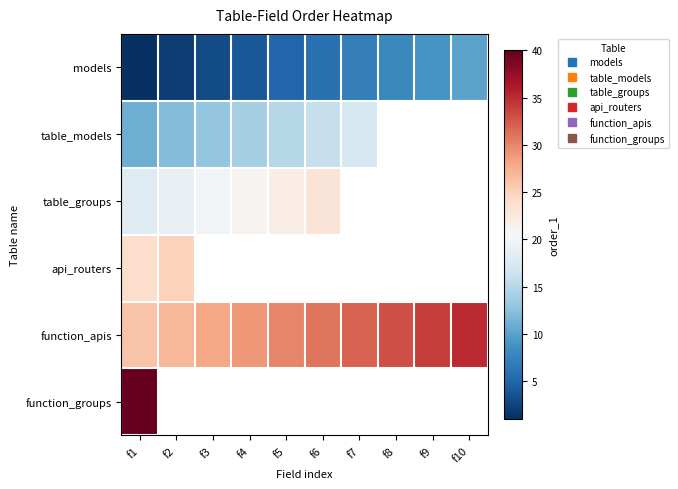

What is the approximate value of function_apis at f5?

30.0